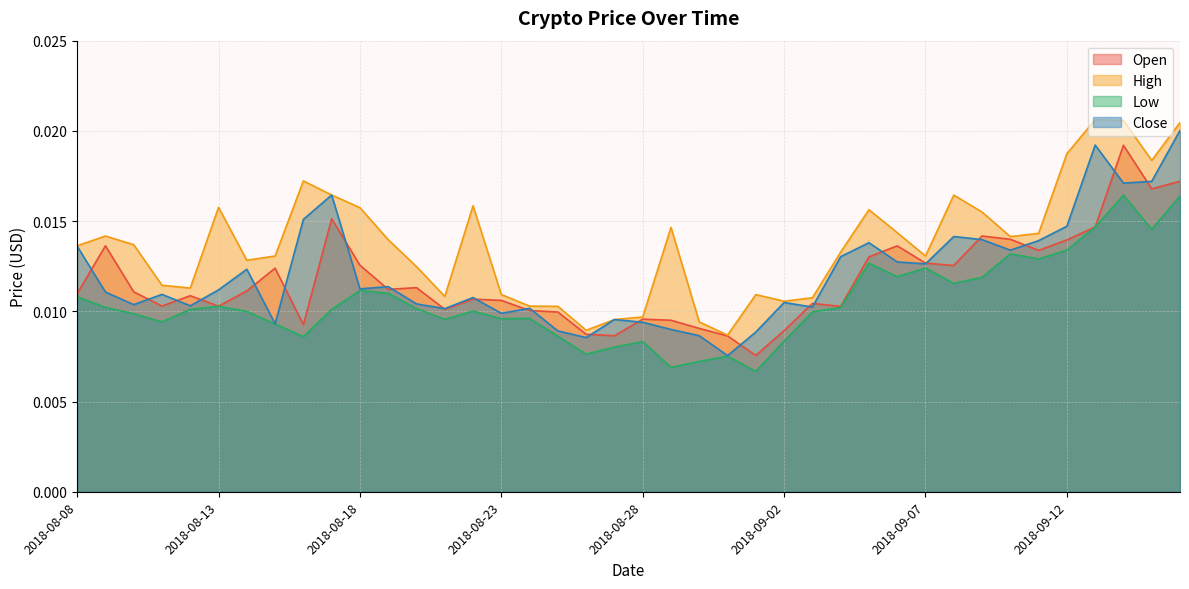

Which category has the highest value in the Open series?

2018-09-14